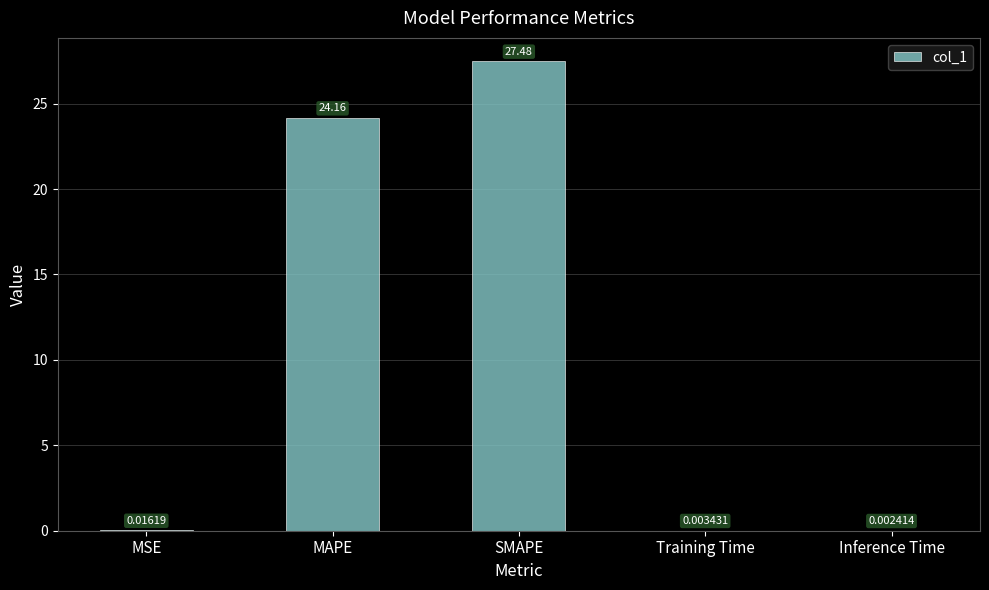

What is the difference between the values at Training Time and SMAPE?

27.5